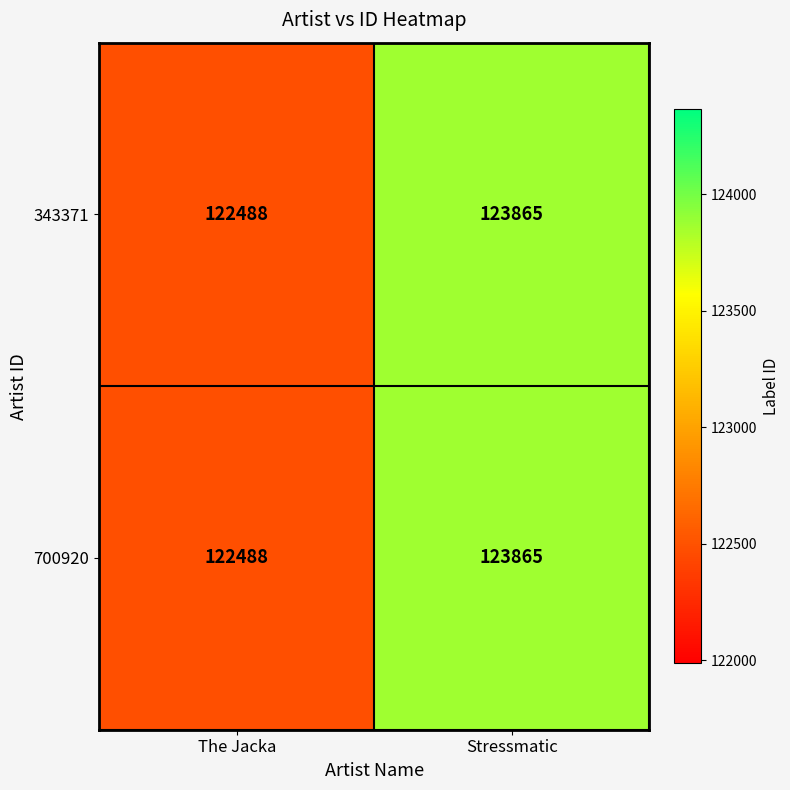

Is it true that 343371 equals 55337 at The Jacka?

False